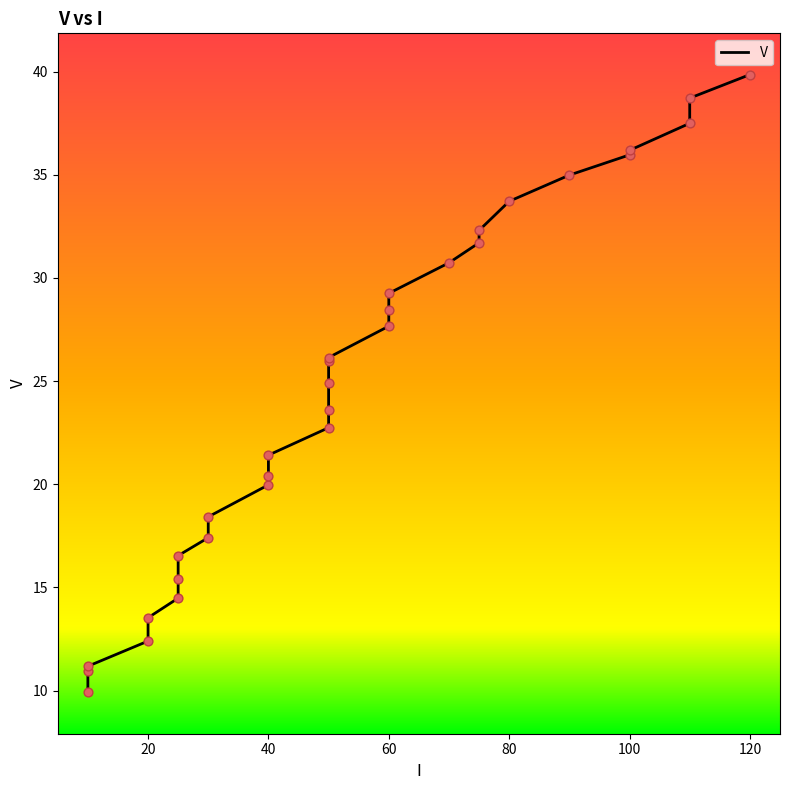

What is the ratio of the value at 100 to the value at 120?

0.9